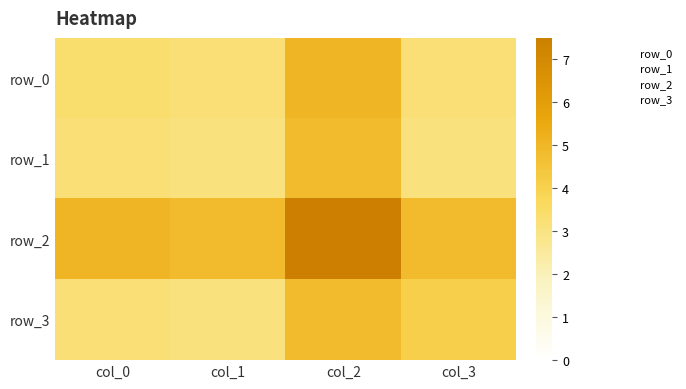

At how many categories does at least one series exceed 4?

4